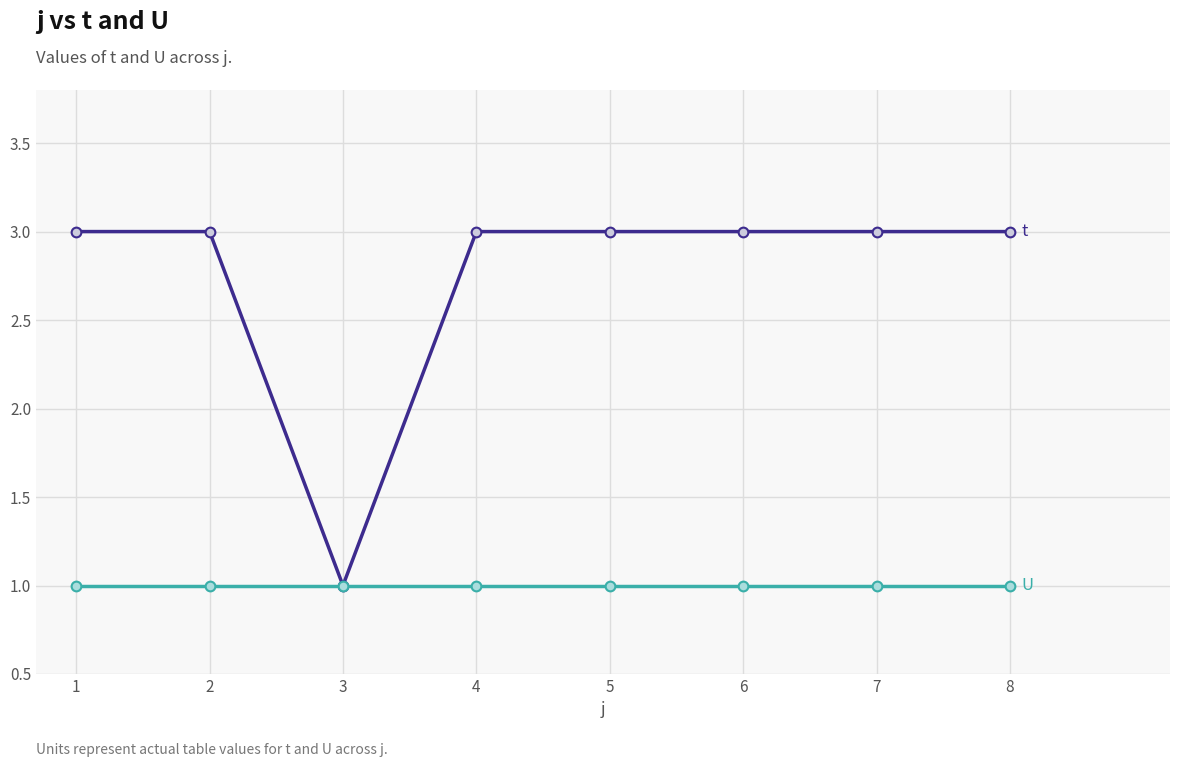

Reading left to right, what are all the values shown in this chart?

t: 3	3	1	3	3	3	3	3
U: 1	1	1	1	1	1	1	1